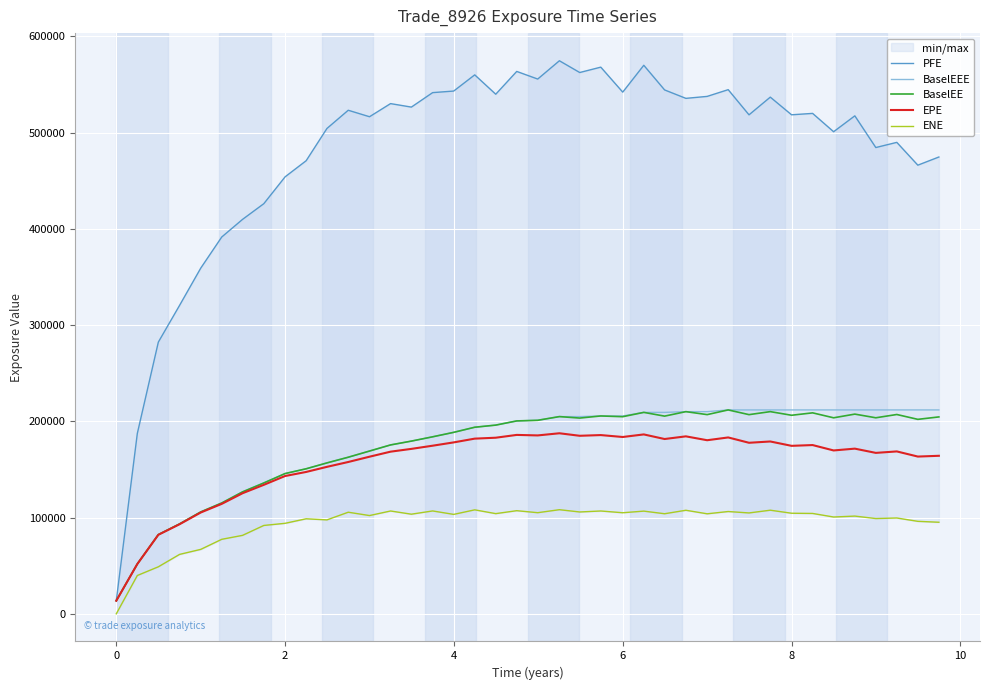

What is the lowest value of the BaselEEE series?

13590.5